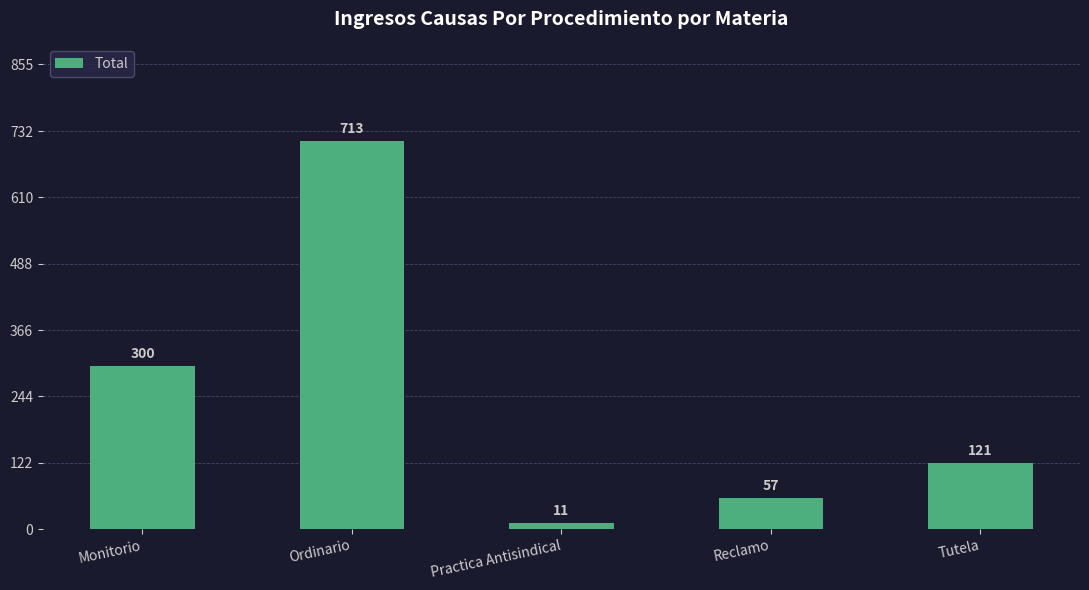

How many categories are shown in the chart?

5